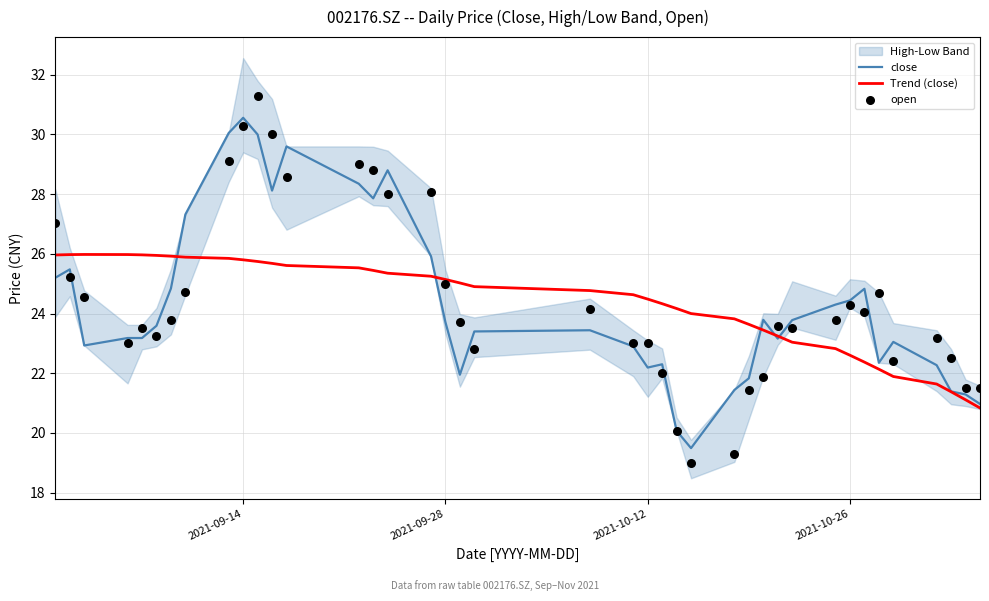

Which series has the largest Y range (max minus min)?

open